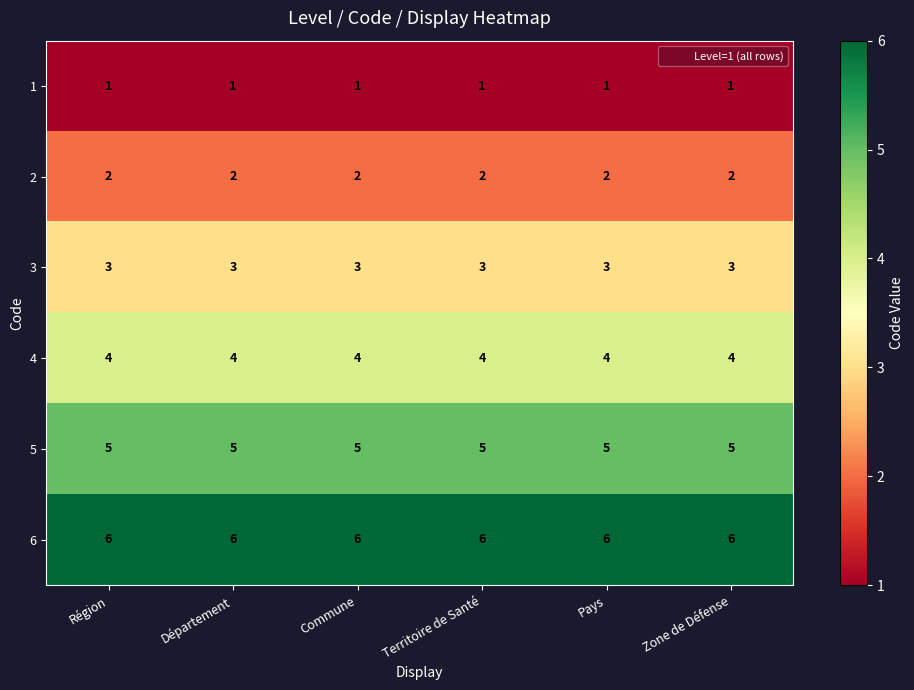

The 4 series shows 1 at Pays. True or false?

False